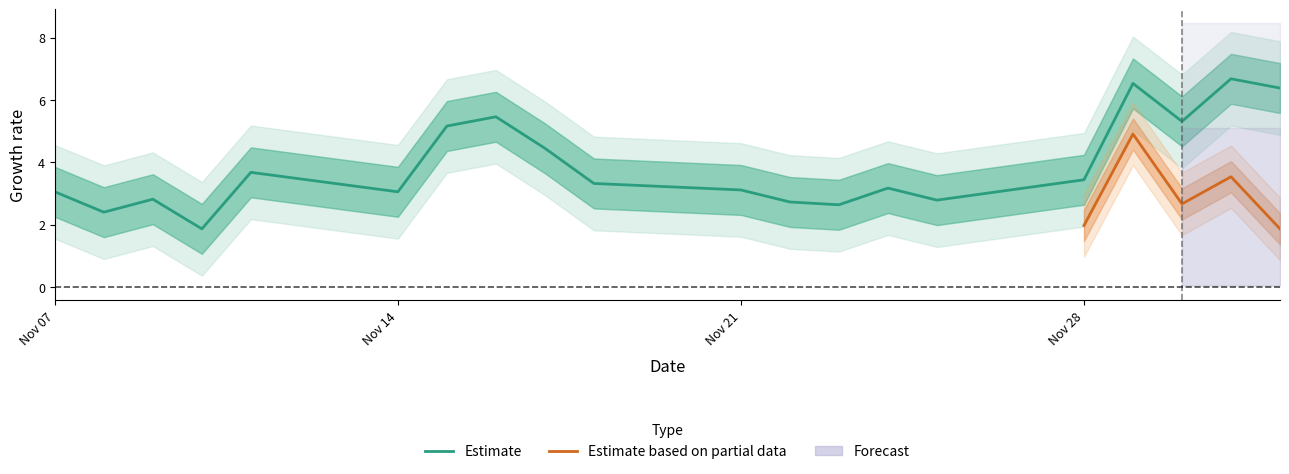

How many data points are less than 3?

6